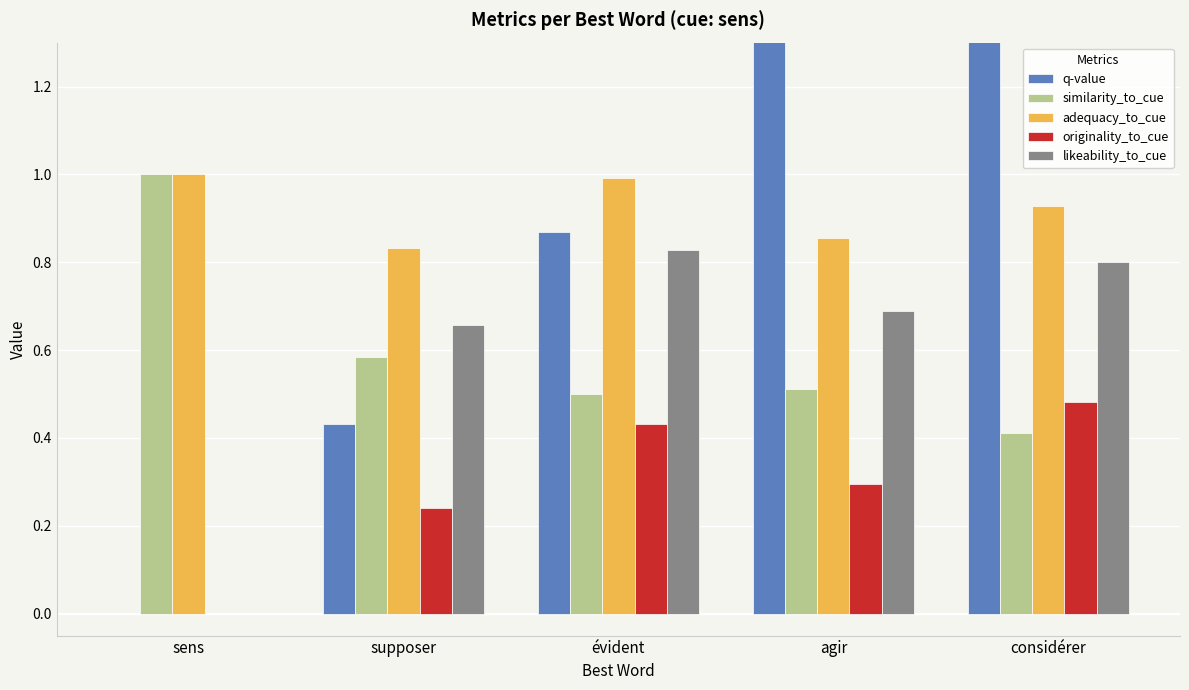

Reading left to right, list all the values displayed in this chart.

q-value: sens=0.0	supposer=0.4	évident=0.9	agir=1.3	considérer=1.8
similarity_to_cue: sens=1.0	supposer=0.6	évident=0.5	agir=0.5	considérer=0.4
adequacy_to_cue: sens=1.0	supposer=0.8	évident=1.0	agir=0.9	considérer=0.9
originality_to_cue: sens=0.0	supposer=0.2	évident=0.4	agir=0.3	considérer=0.5
likeability_to_cue: sens=0.0	supposer=0.7	évident=0.8	agir=0.7	considérer=0.8